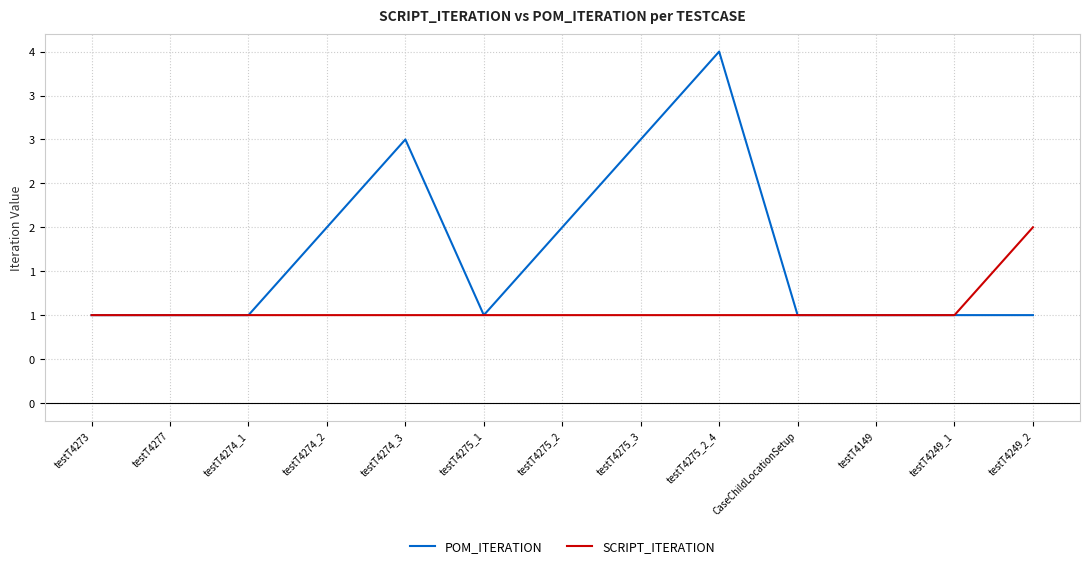

What is the difference between the second highest and minimum values in the POM_ITERATION series?

2